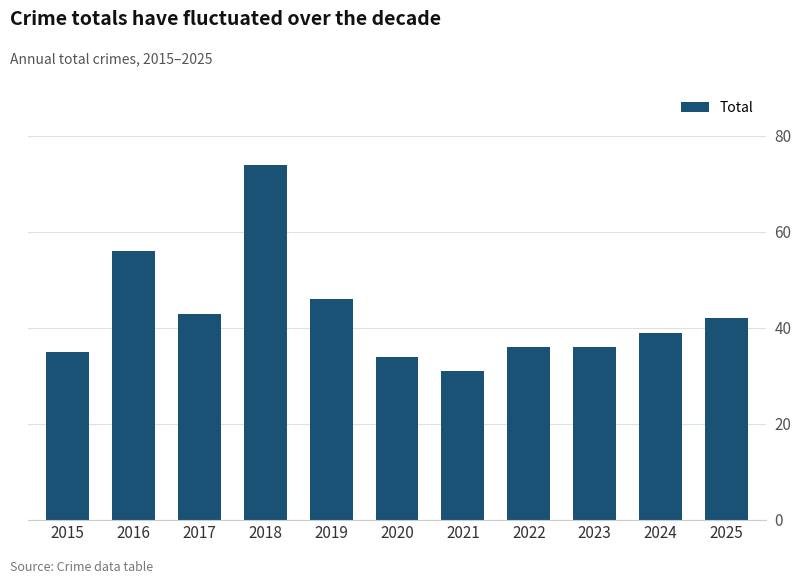

At which category does the chart reach its peak across all series?

2018